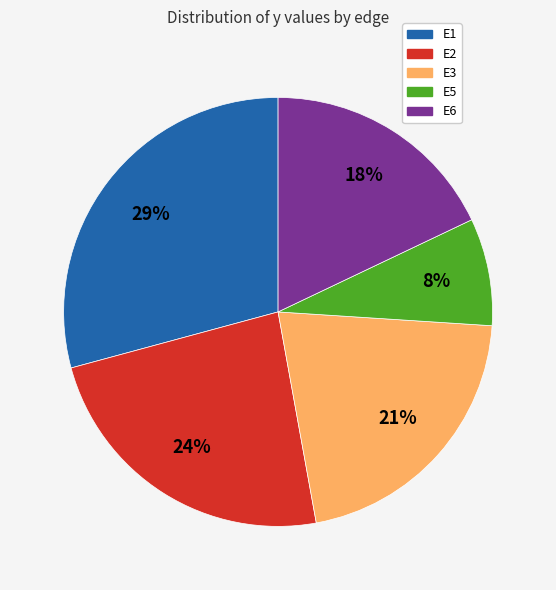

What is the smallest slice in the pie chart?

E5